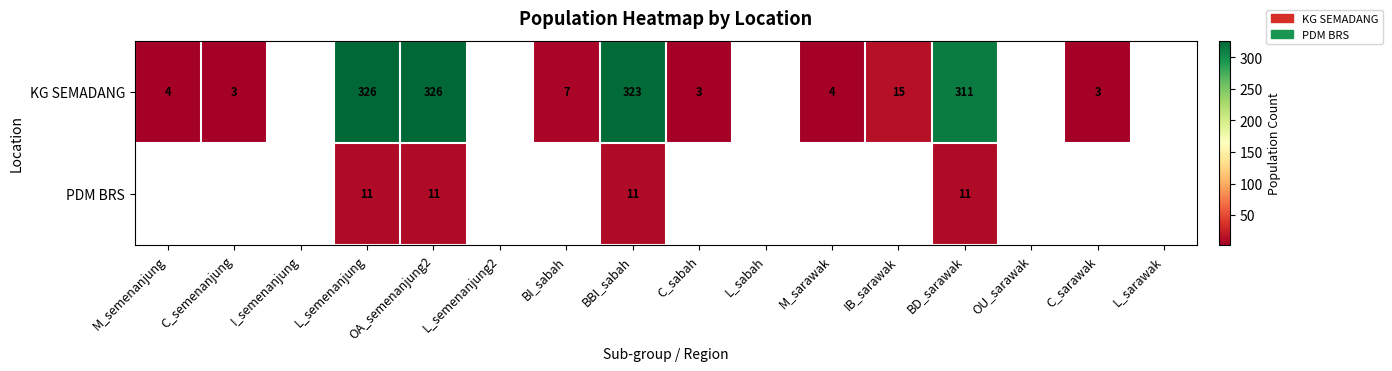

Is it true that KG SEMADANG equals 326 at L_semenanjung?

True